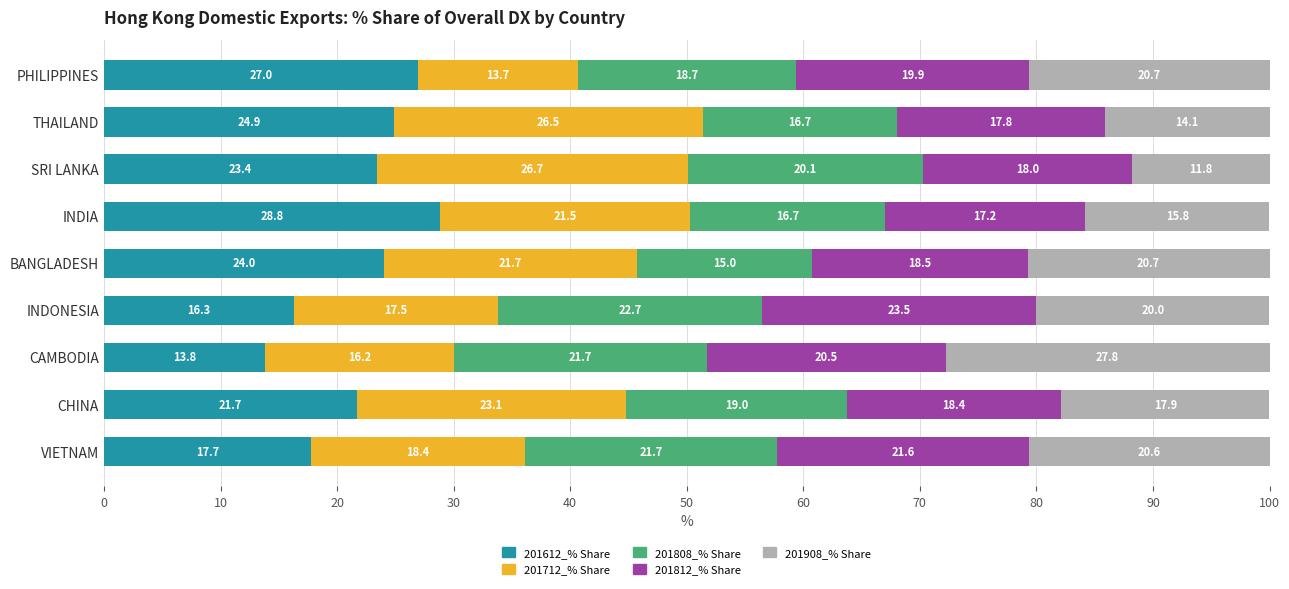

What is the total value across all series at VIETNAM?

100.0